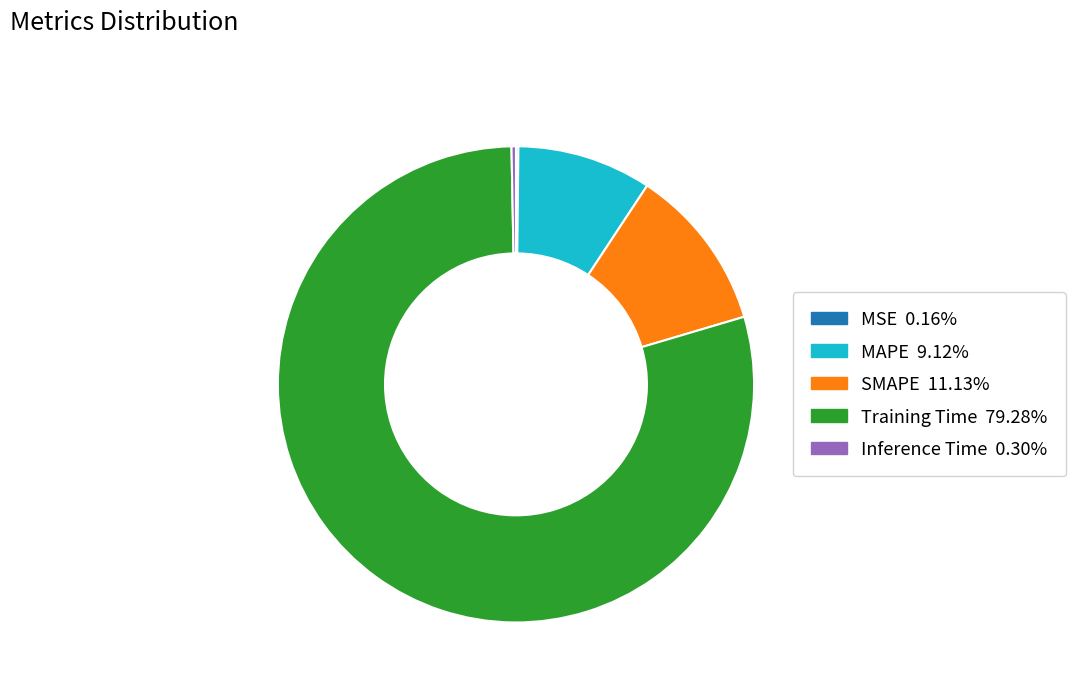

Is the sum of Training Time and SMAPE greater than half?

Yes